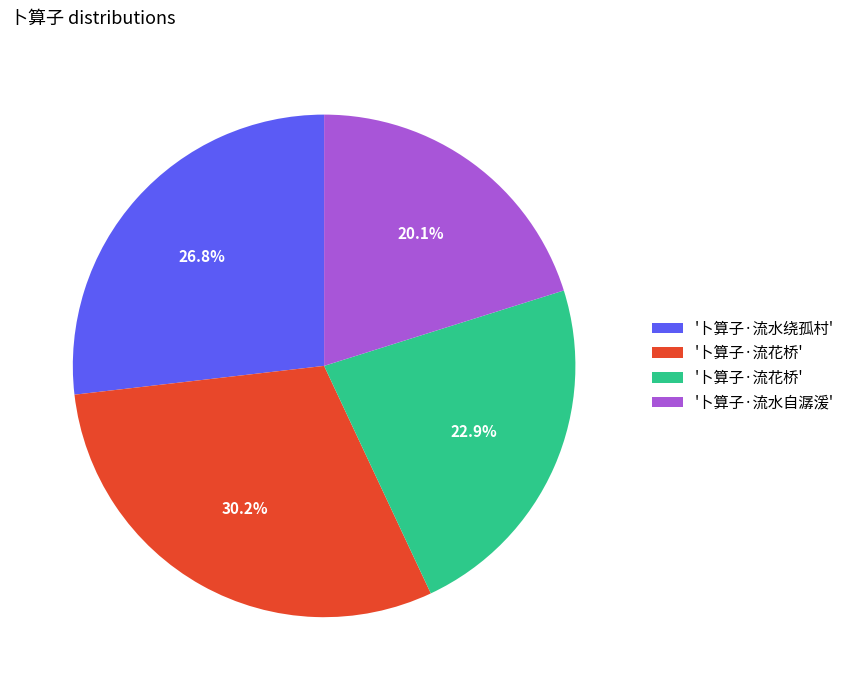

Count the number of slices in the pie.

4